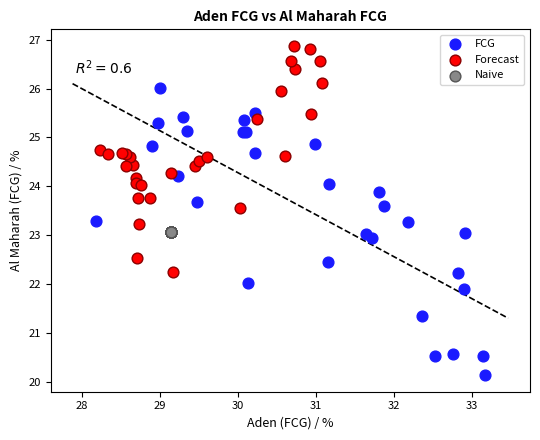

Which series reaches the minimum Y coordinate?

FCG